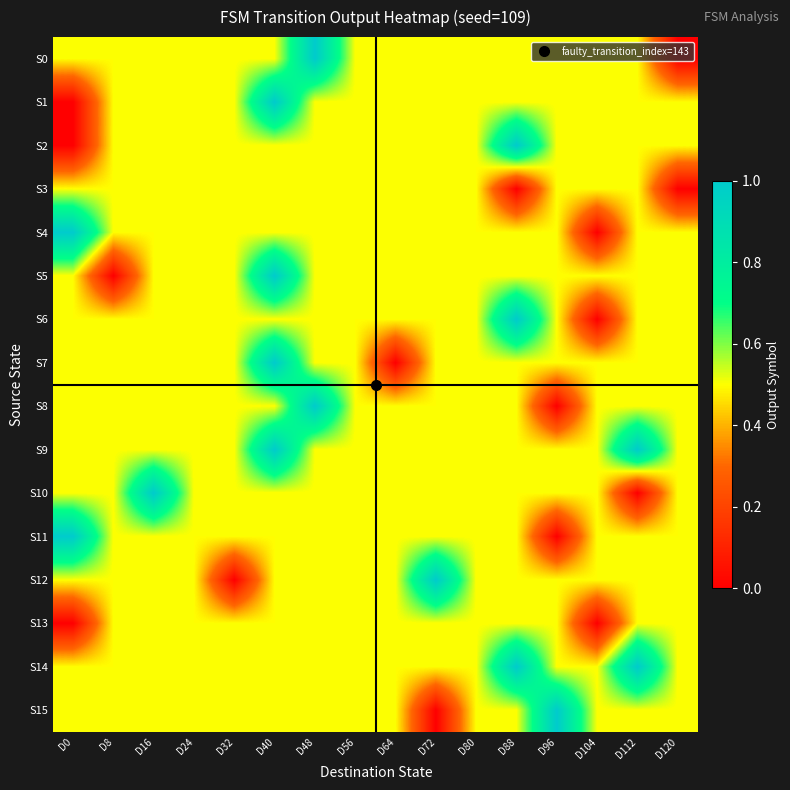

Which series changed the most between D8 and D16?

S5